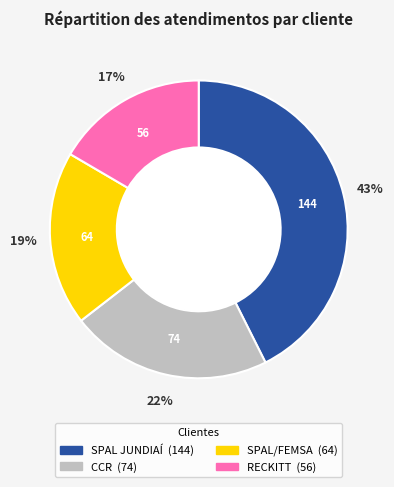

Do RECKITT and SPAL/FEMSA together represent more than half of the pie?

No